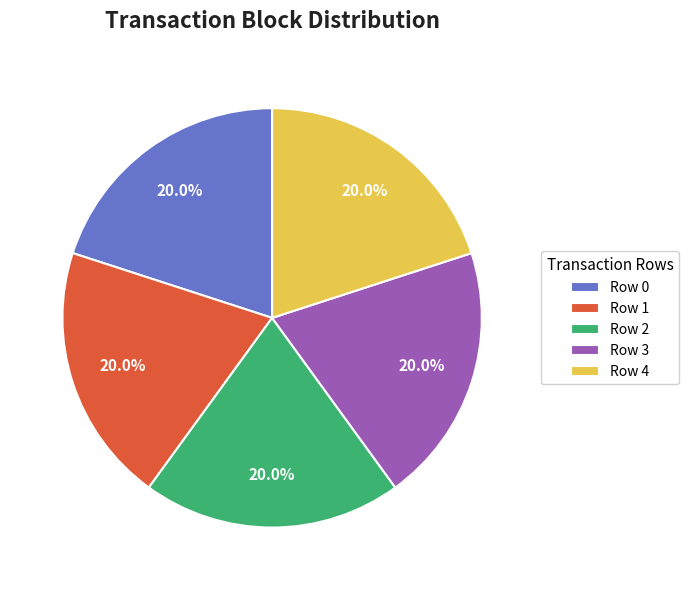

Does Row 1 represent more than half of the total?

No